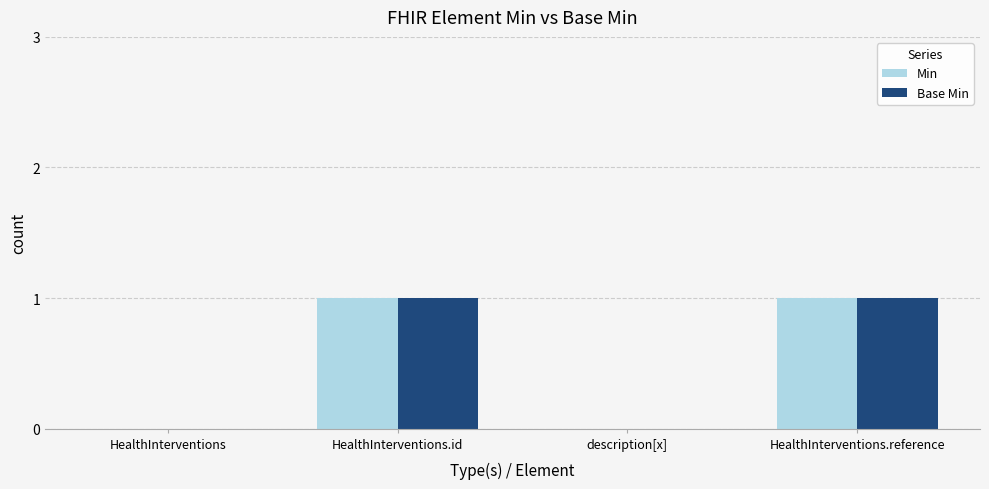

What is the difference between the Base Min values at HealthInterventions.reference and description[x]?

1